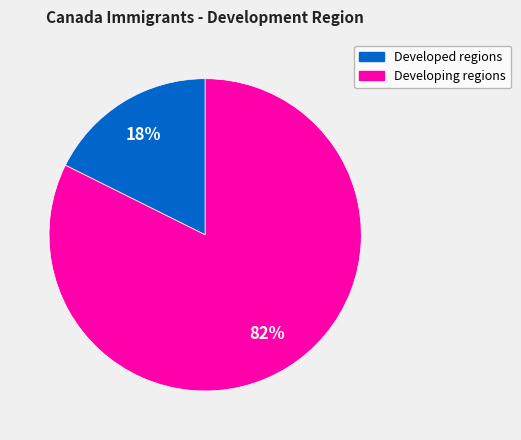

Between Developed regions and Developing regions, which is larger?

Developing regions